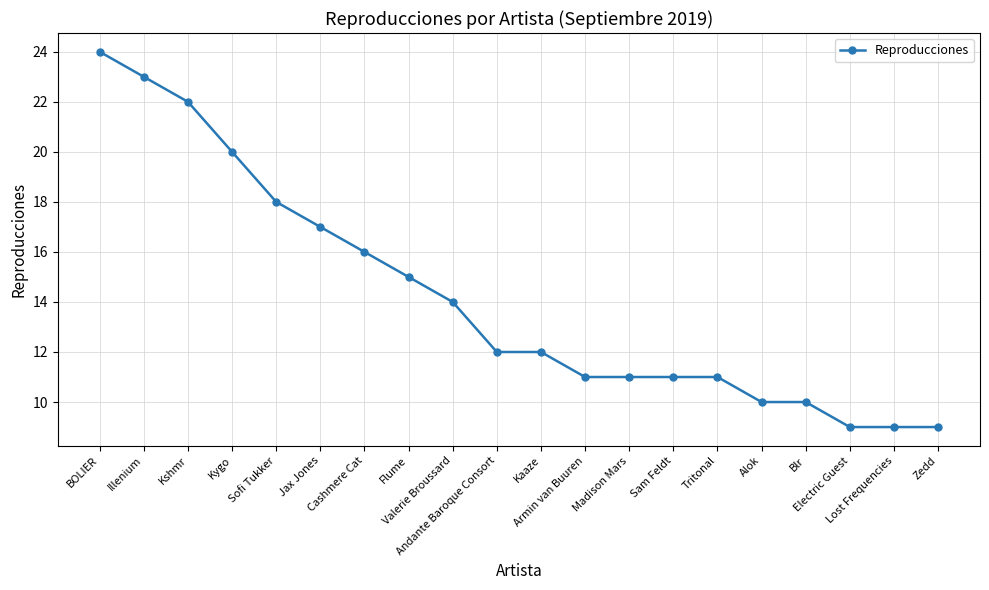

What is the label of the 9th point from the right?

Armin van Buuren